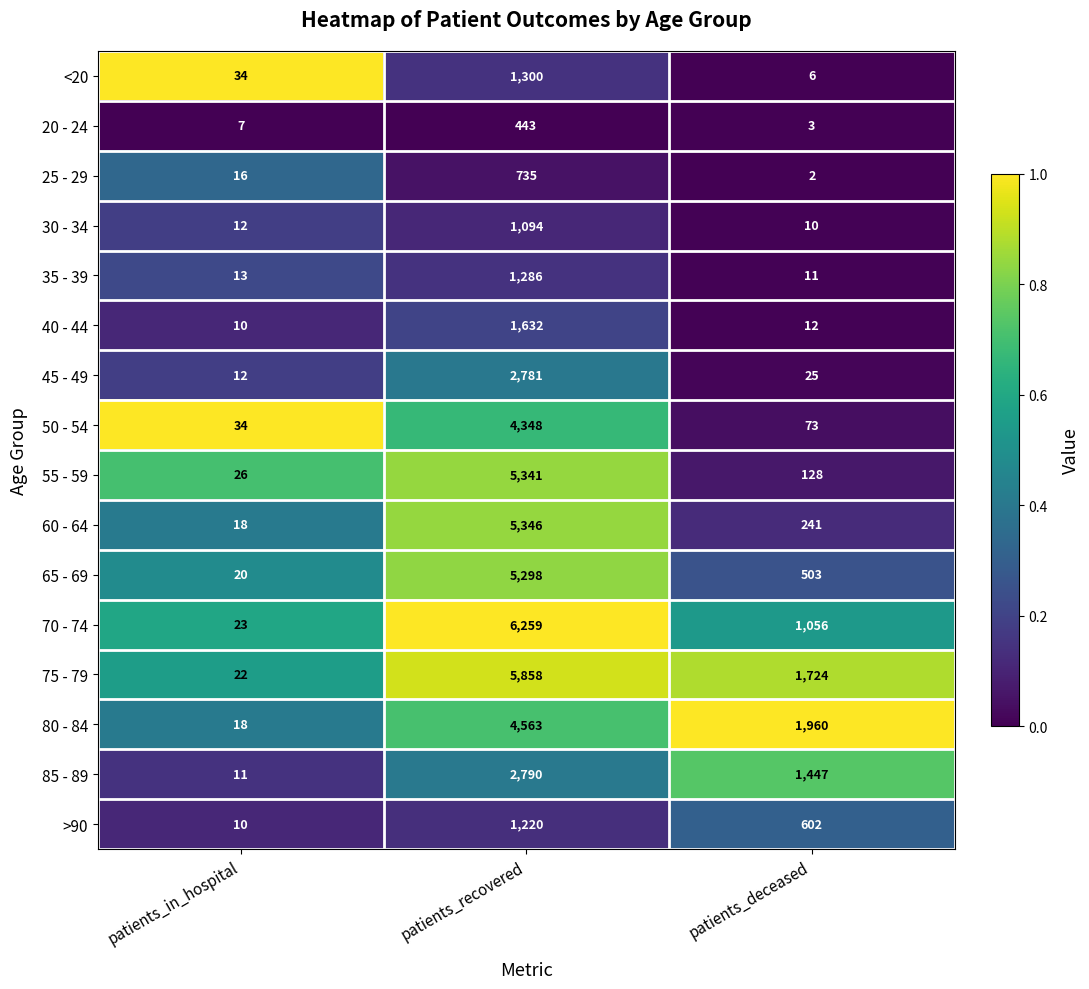

Which label corresponds to the smallest value in the chart?

patients_deceased